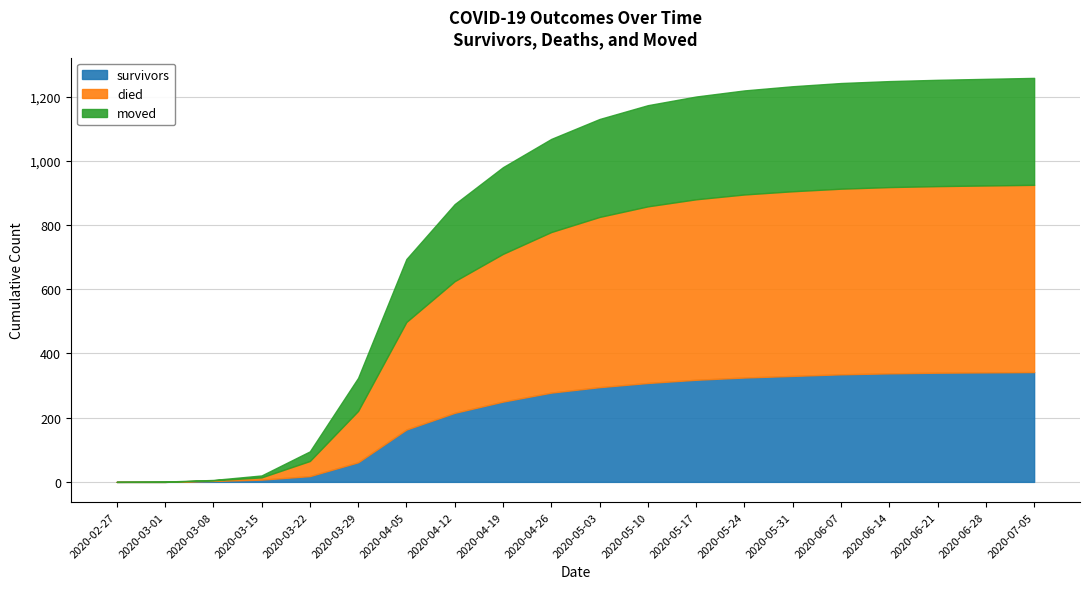

What is the approximate value of died at 2020-05-24, to the nearest 10?

570